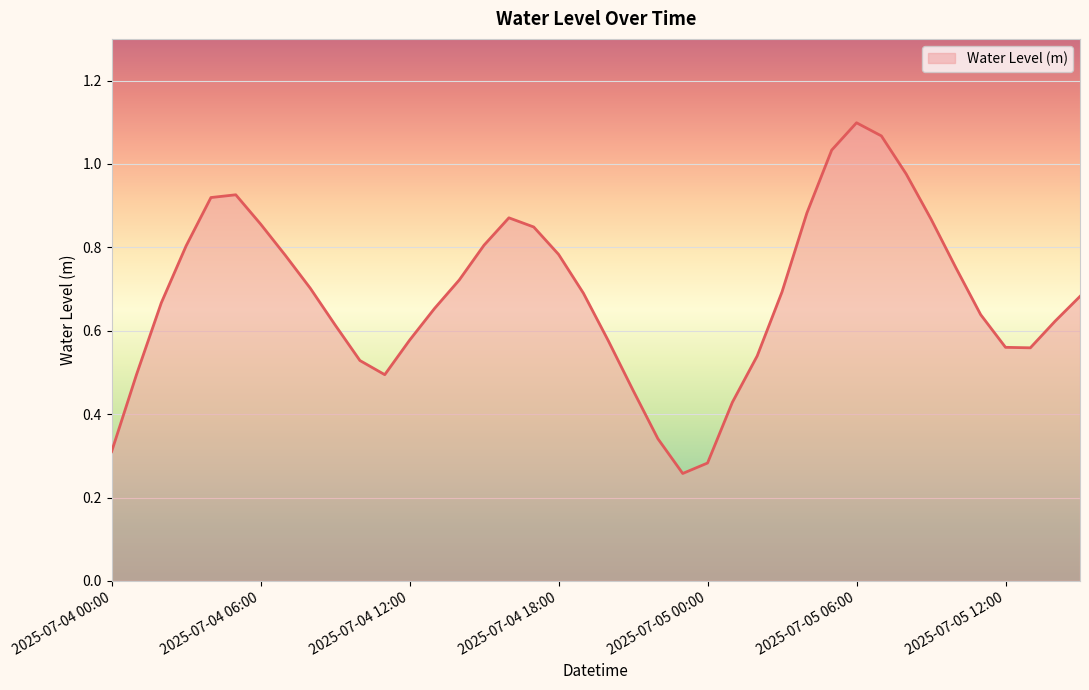

Where is the data nearest to the value 0?

23